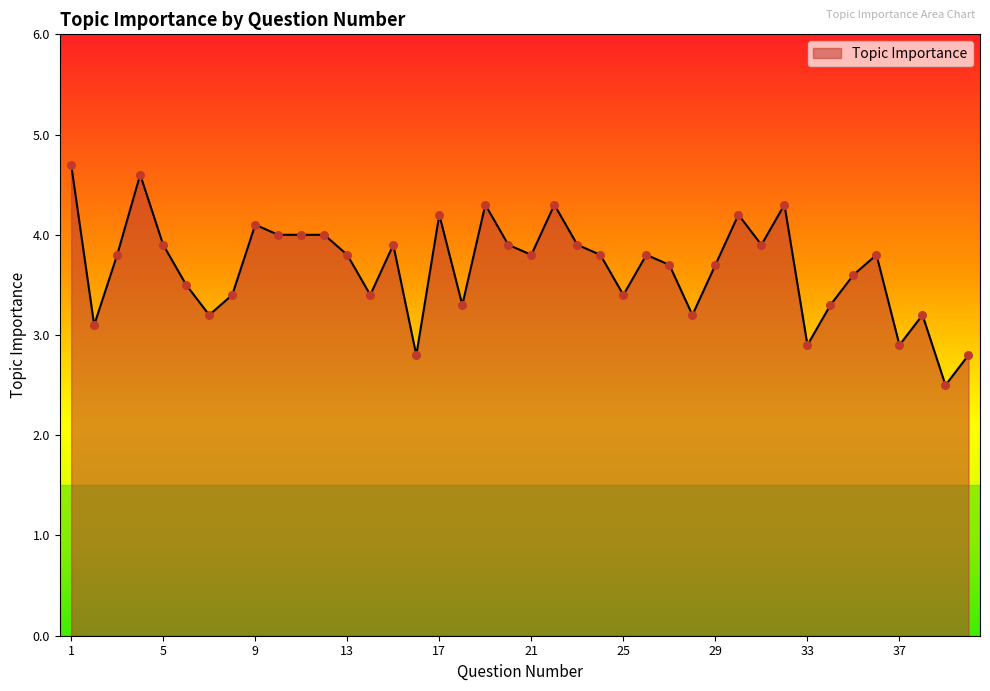

What is the difference between the maximum and minimum values?

2.2